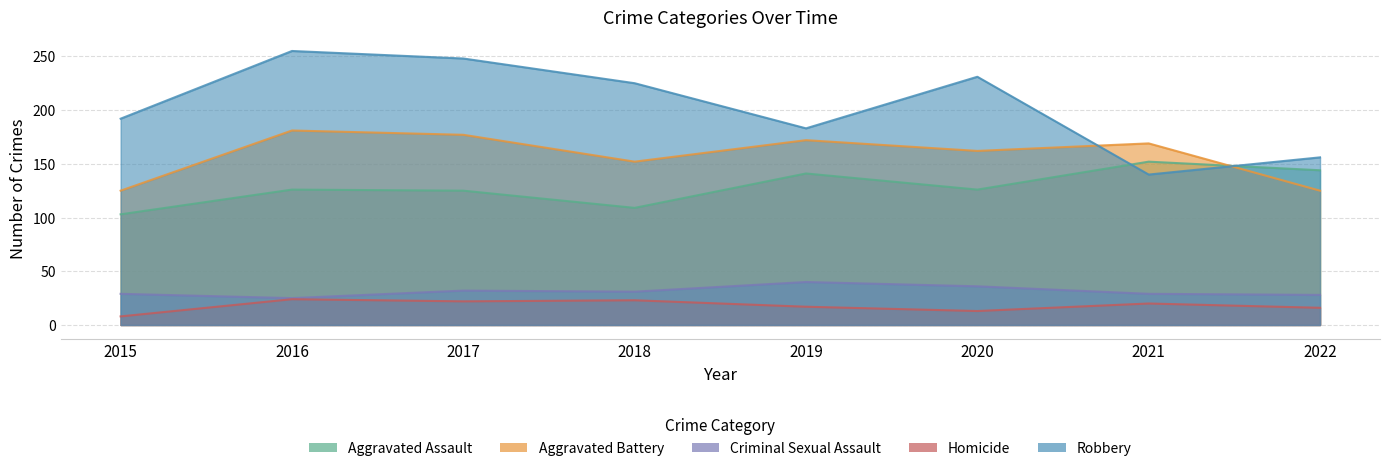

What is the value of the Homicide point at the 8th from the left?

16